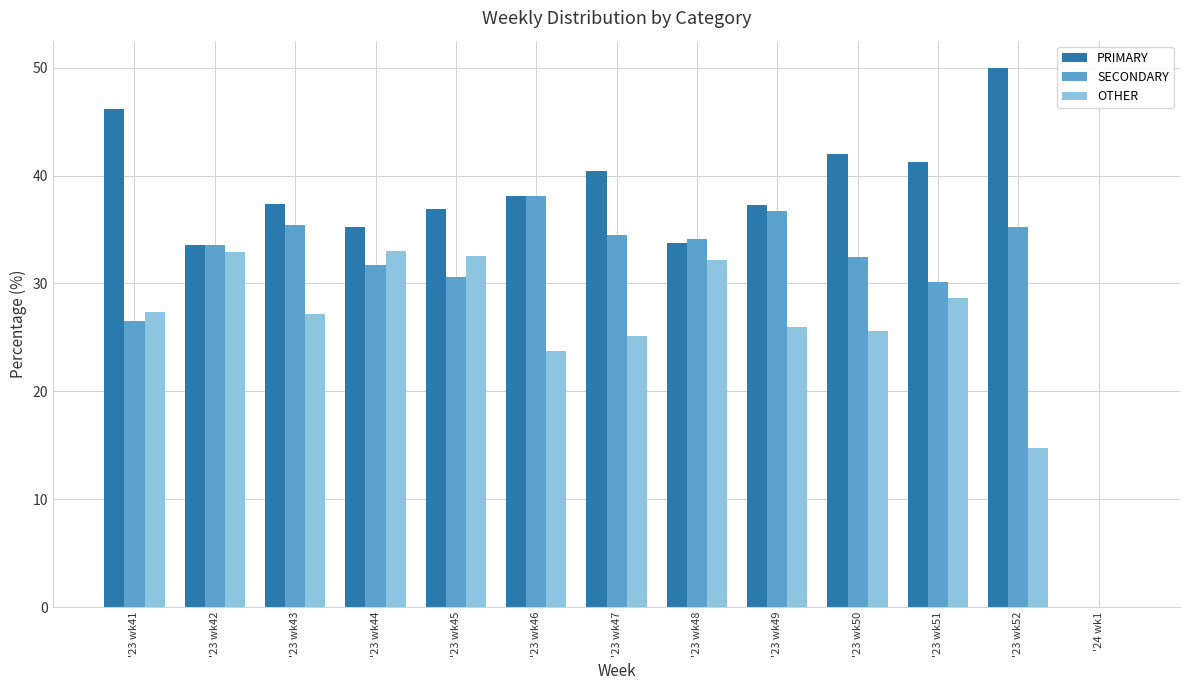

How many groups of bars are there?

13